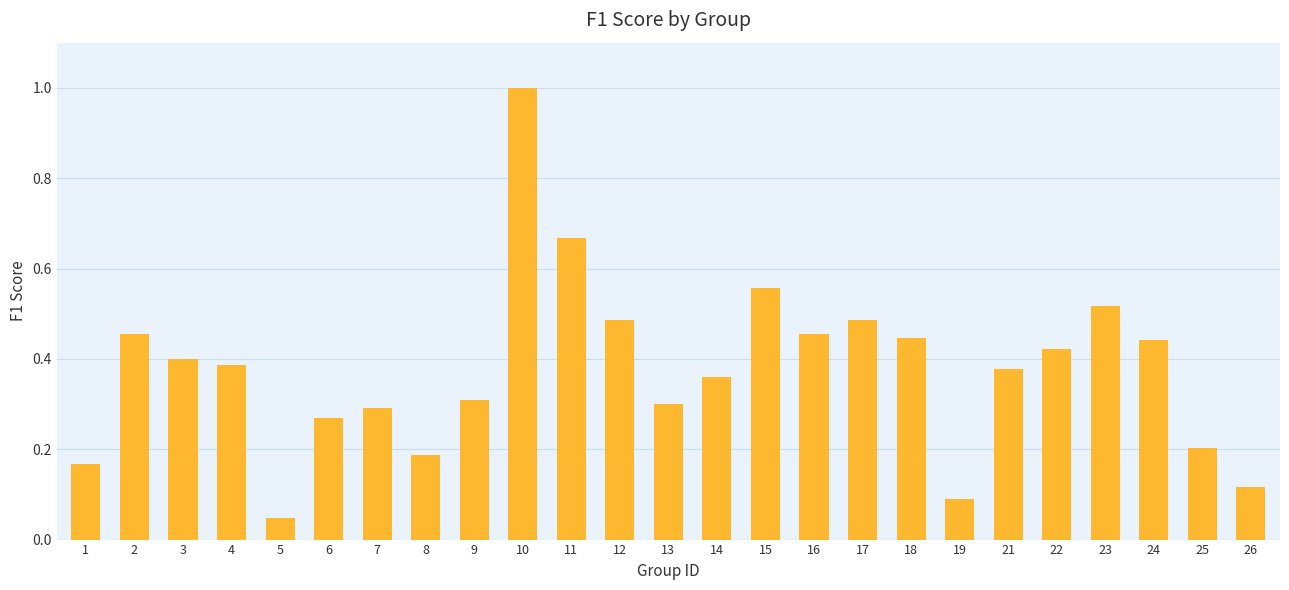

How many bars are there in total?

25